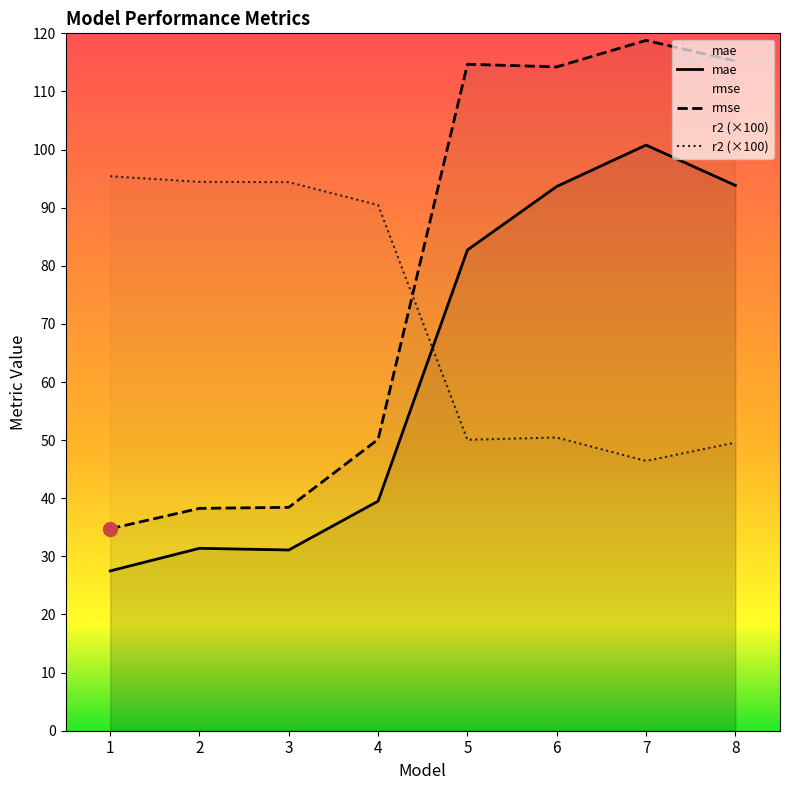

The value of mae at 5 is 82.7. True or false?

True